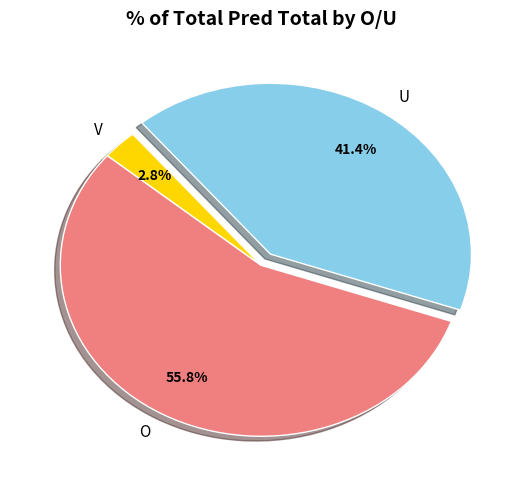

Between O and V, which is larger?

O